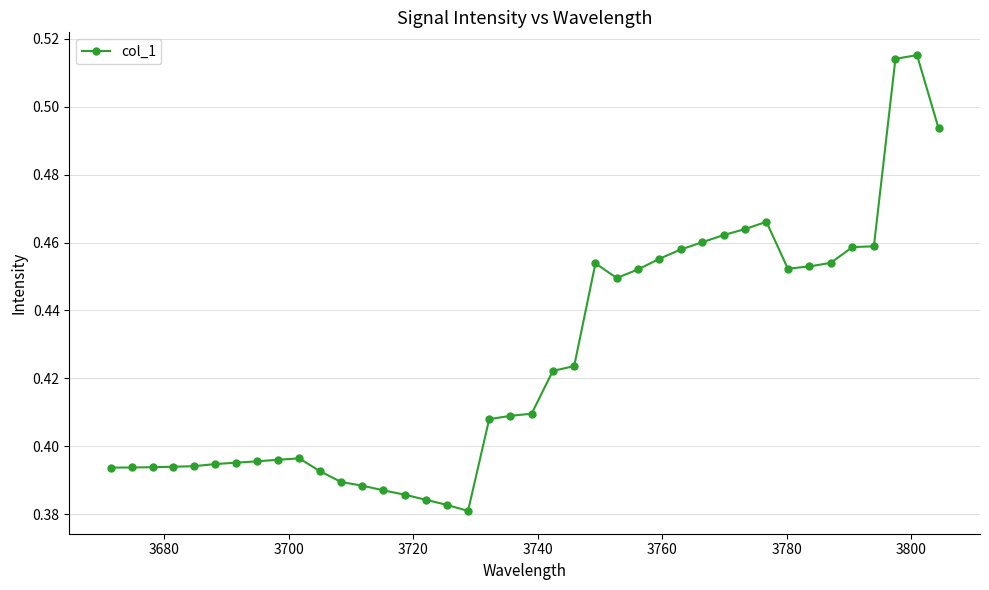

What is the difference between the maximum and minimum values?

0.1